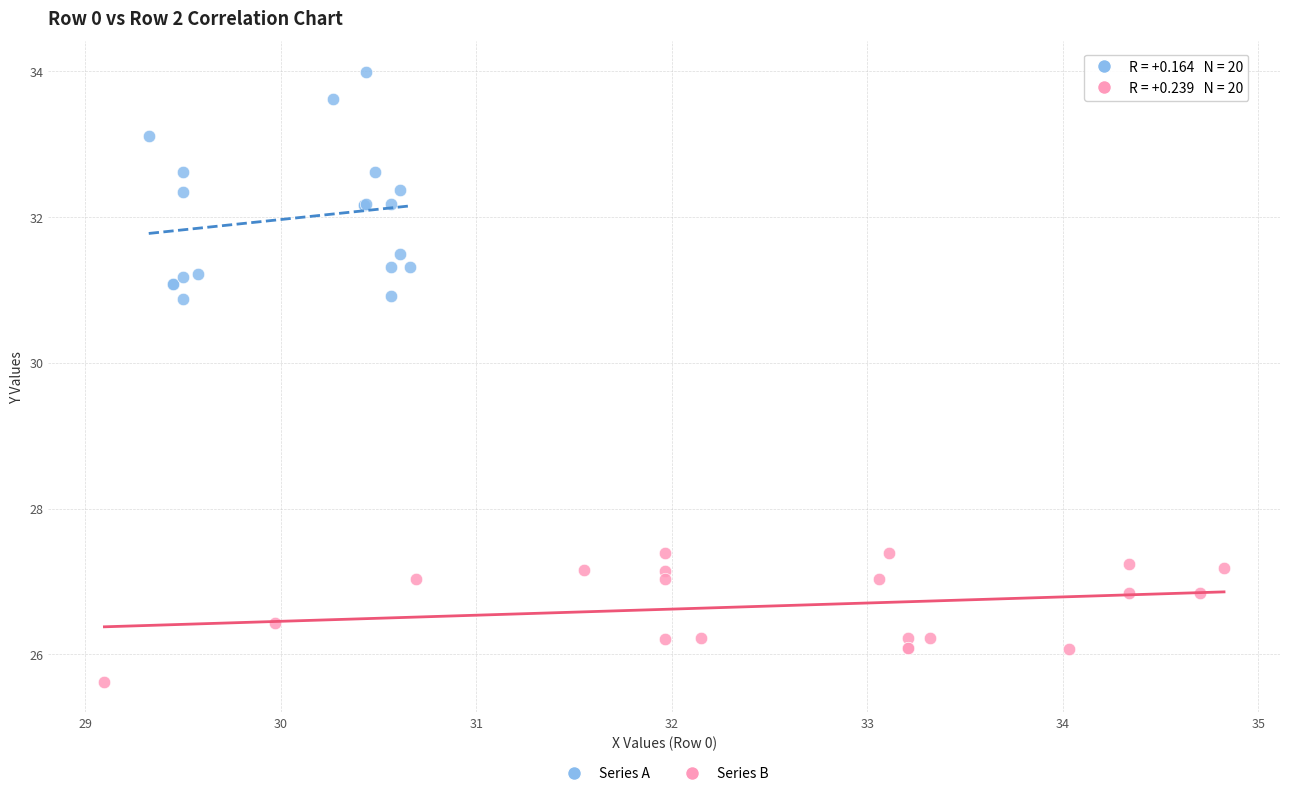

Which series contains the lowest Y value?

Series B